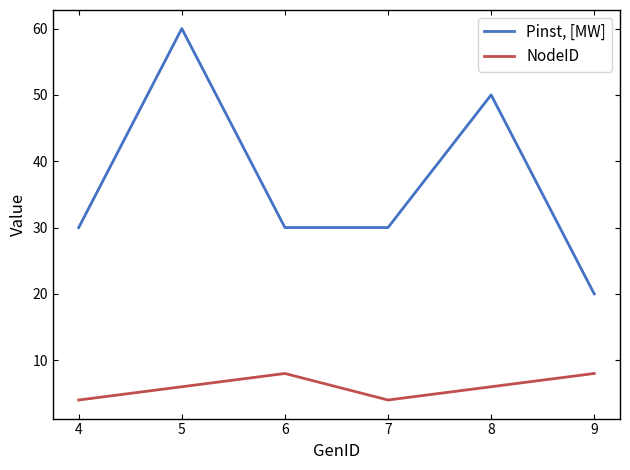

At which category does NodeID reach its first local peak?

6